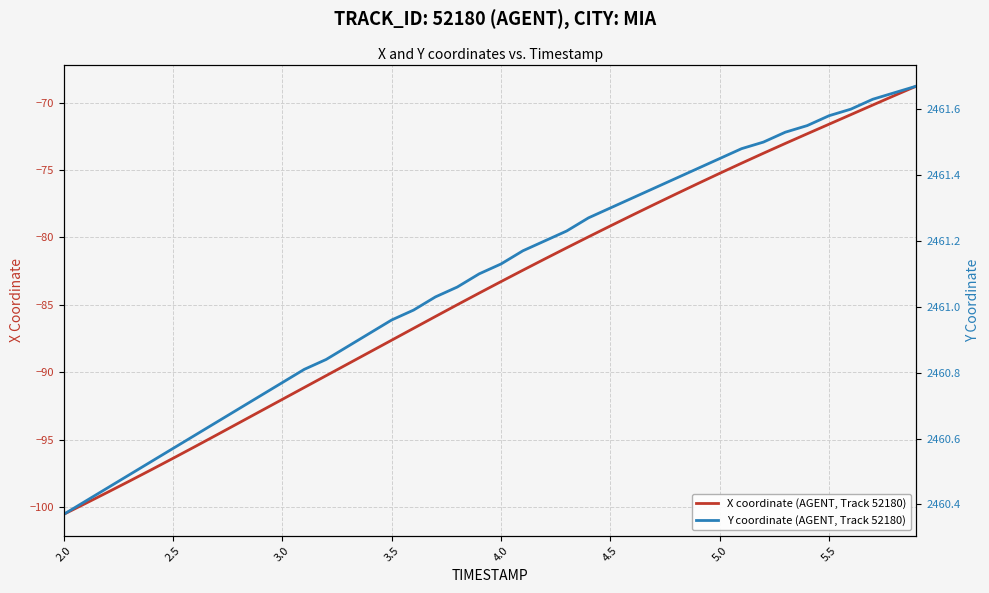

Which series has the largest total across all categories?

Y coordinate (AGENT, Track 52180)